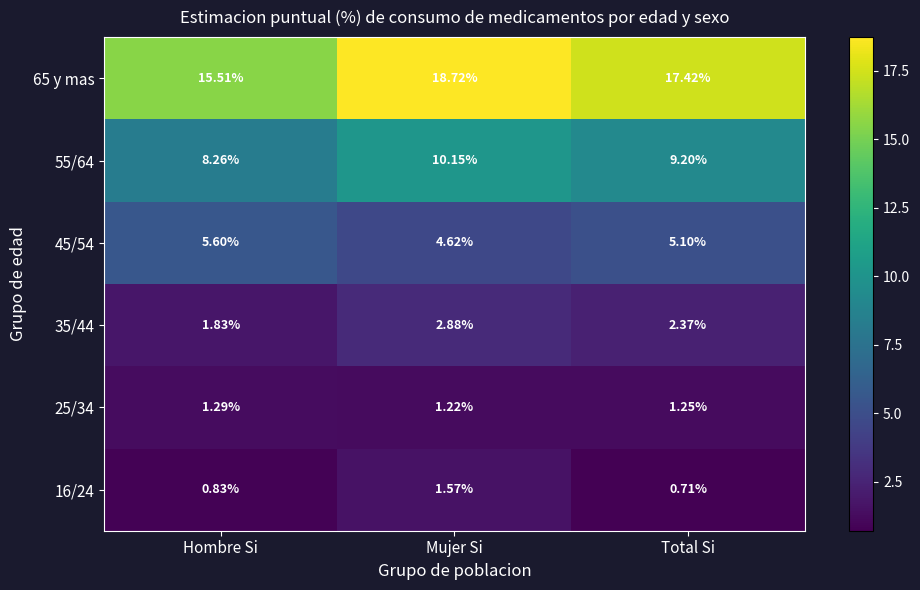

Where does the 65 y mas series first go above 17?

Mujer Si